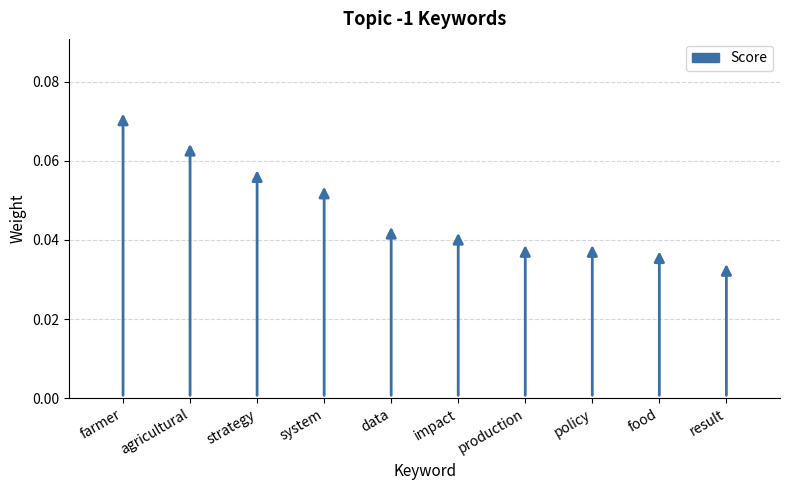

What is the label of the 9th bar from the left?

food